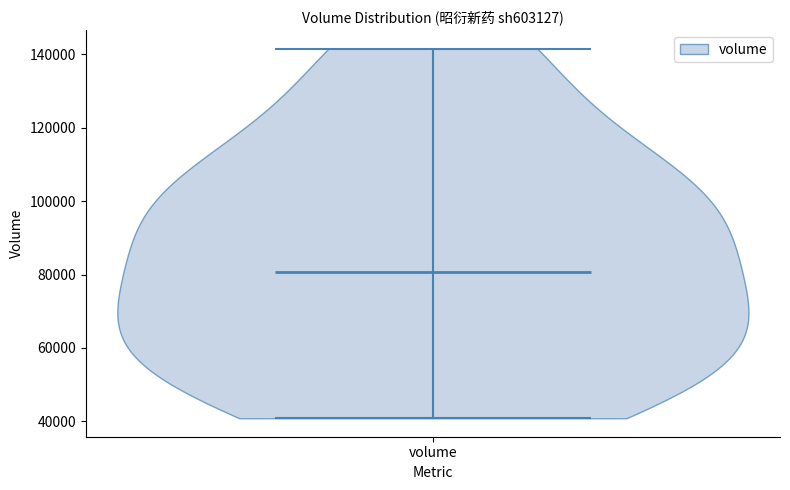

Read this violin plot against the y-axis: where its median line is, and the lowest and highest points the violin reaches. The values are not printed on the chart, so give them approximately, as read against the axis.

median line 80000, lowest point 40000, highest point 142000